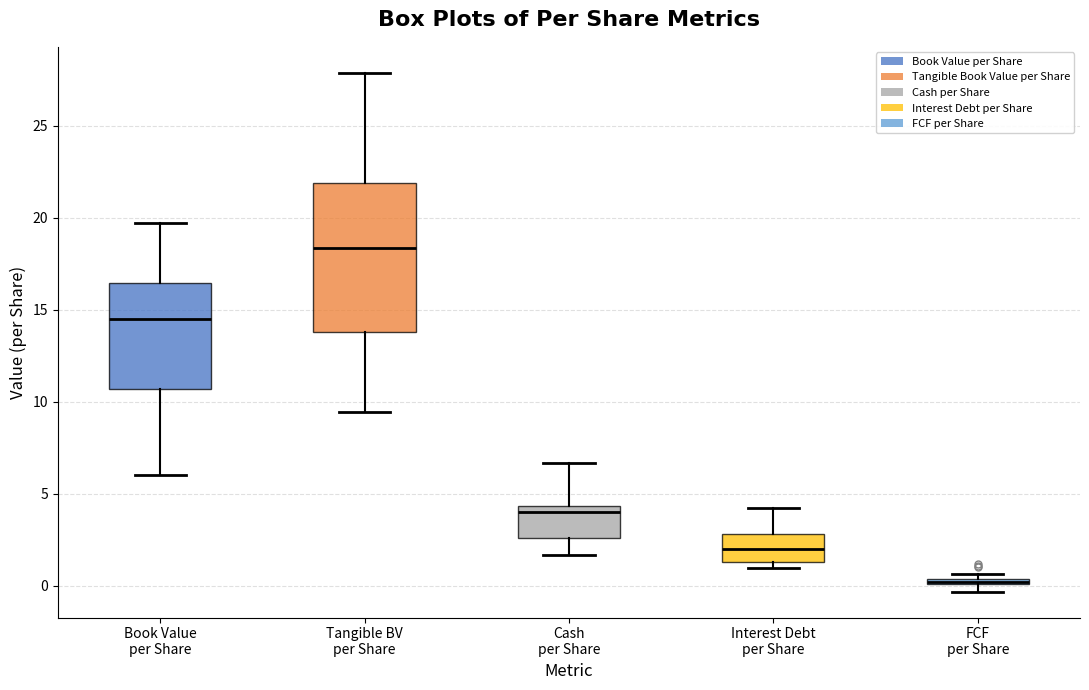

Where is the upper edge of the box for Book Value per Share on the y-axis? The values are not printed on the chart, so give them approximately, as read against the axis.

16.5